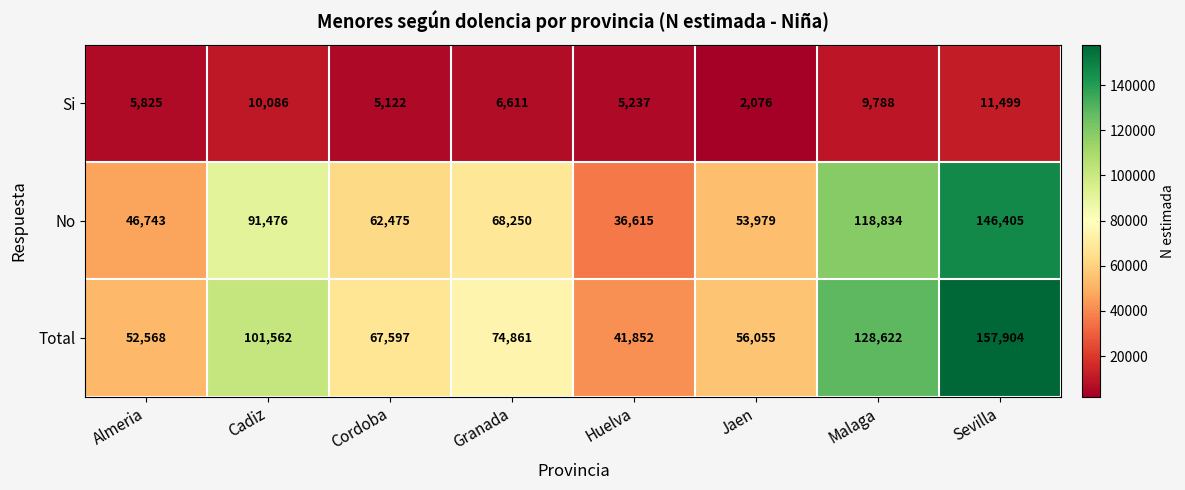

The value of Total at Huelva is 58761. True or false?

False